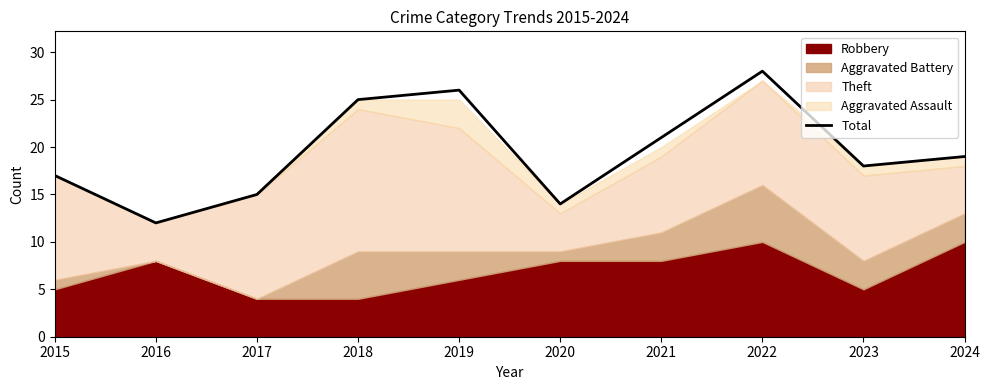

Where is the first local maximum?

2019